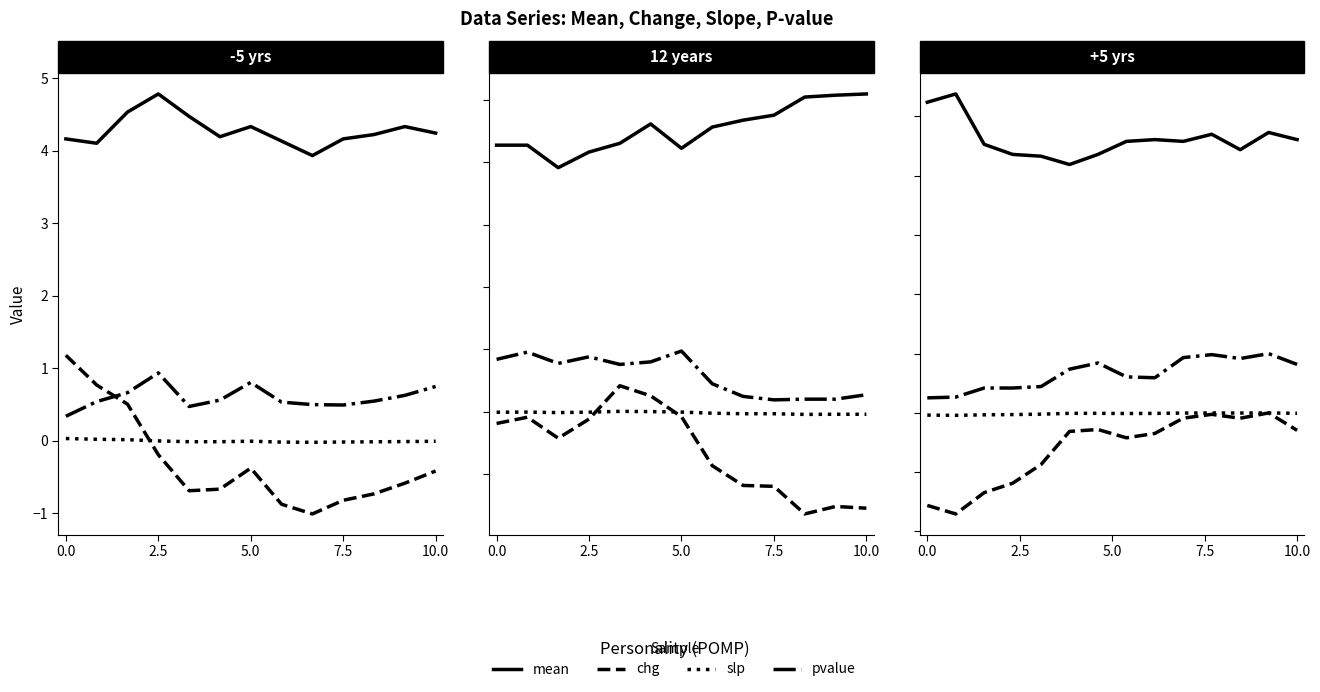

Is the value of slp at 10.0 greater than the value of pvalue at 7?

No